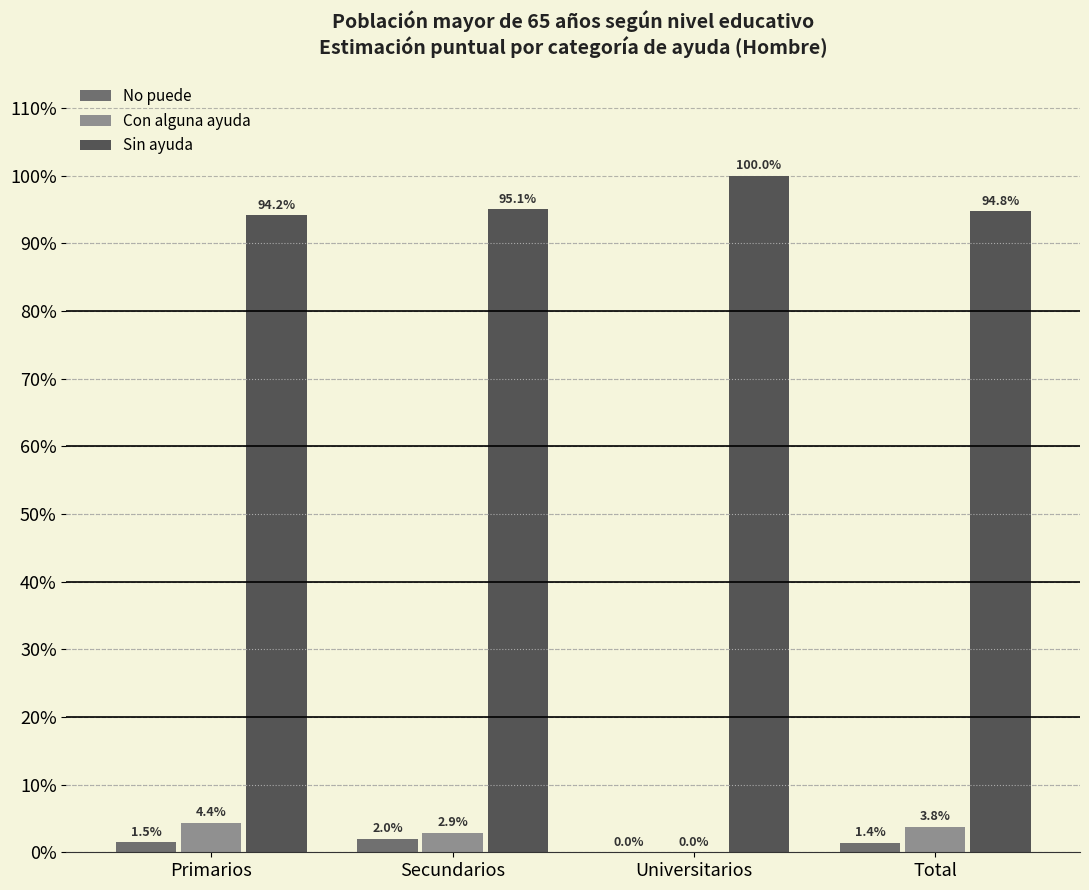

What are all the series names shown in the legend?

No puede, Con alguna ayuda, Sin ayuda